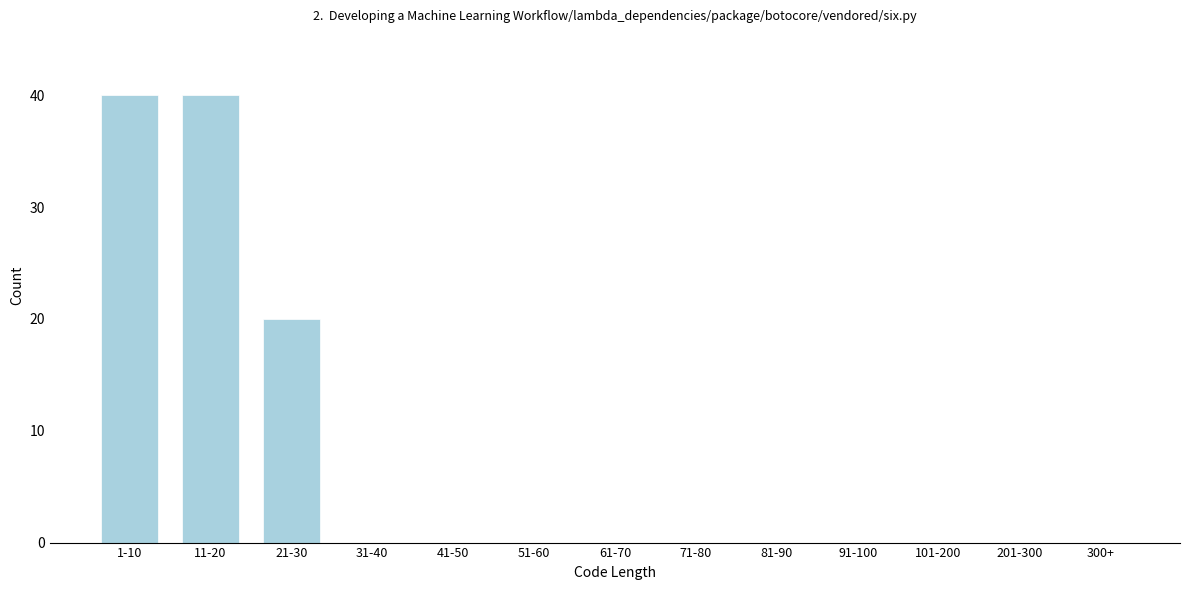

Reading left to right, list all the values displayed in this chart.

1-10=40	11-20=40	21-30=20	31-40=0	41-50=0	51-60=0	61-70=0	71-80=0	81-90=0	91-100=0	101-200=0	201-300=0	300+=0